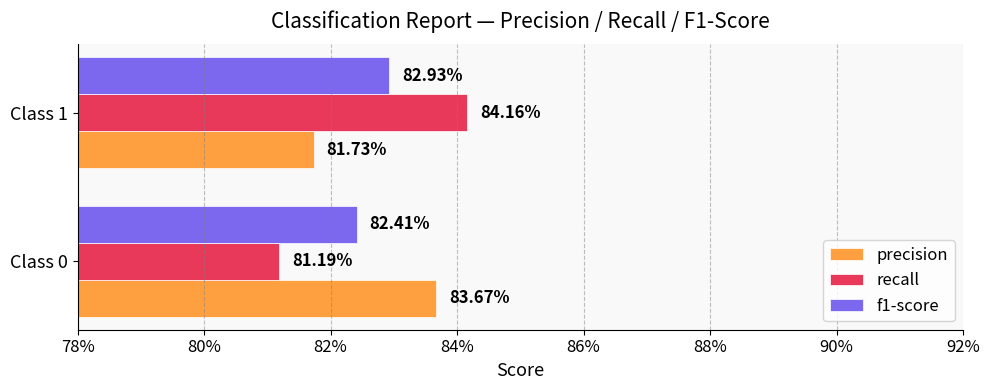

What are all the series names shown in the legend?

precision, recall, f1-score